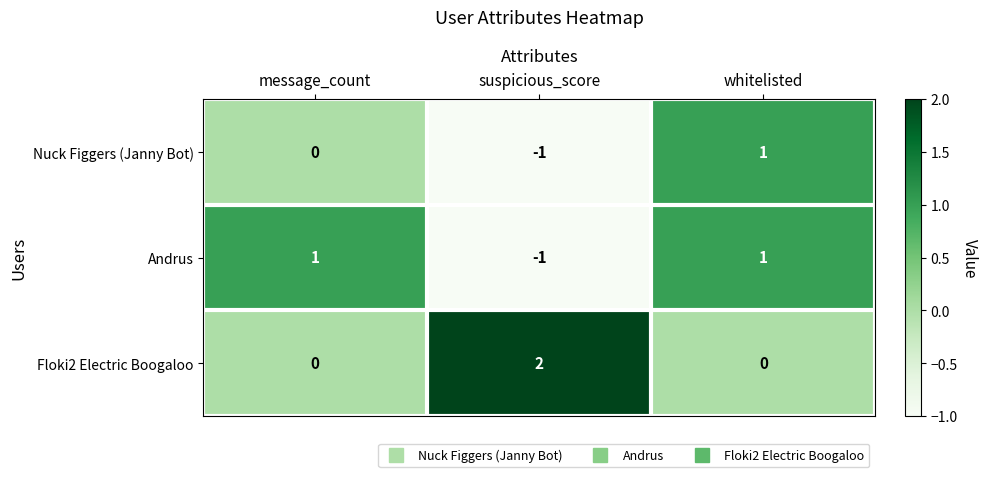

At which category is the sum across all series the highest?

whitelisted